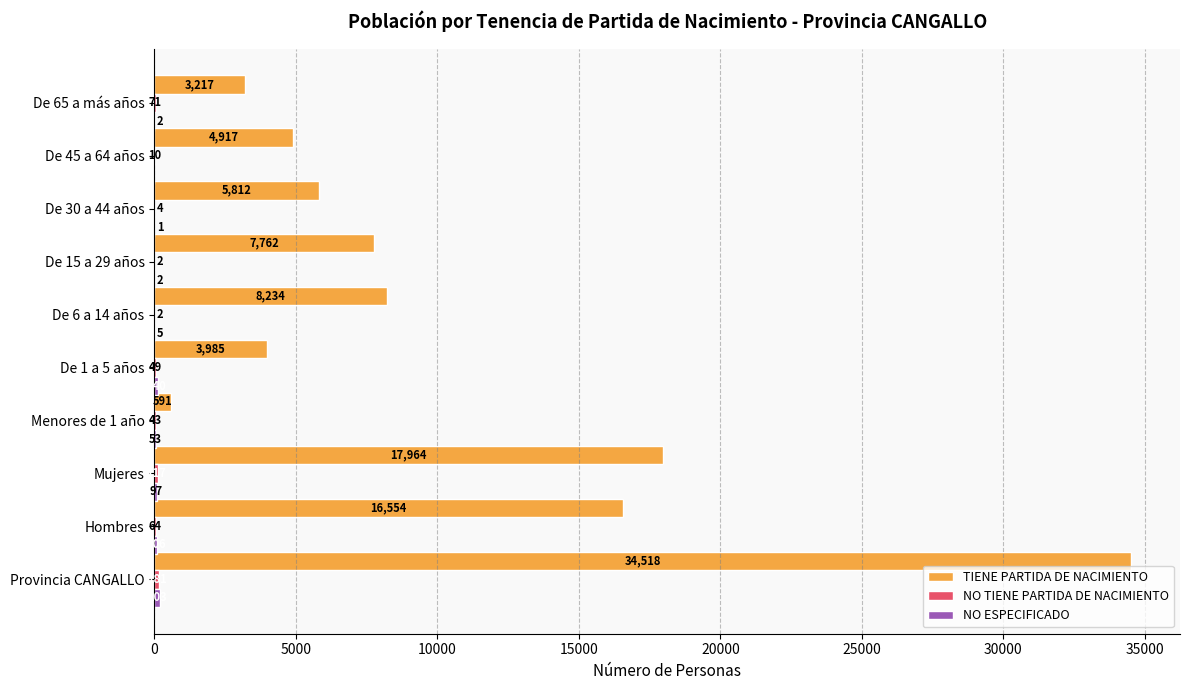

How many series are shown in this chart?

3